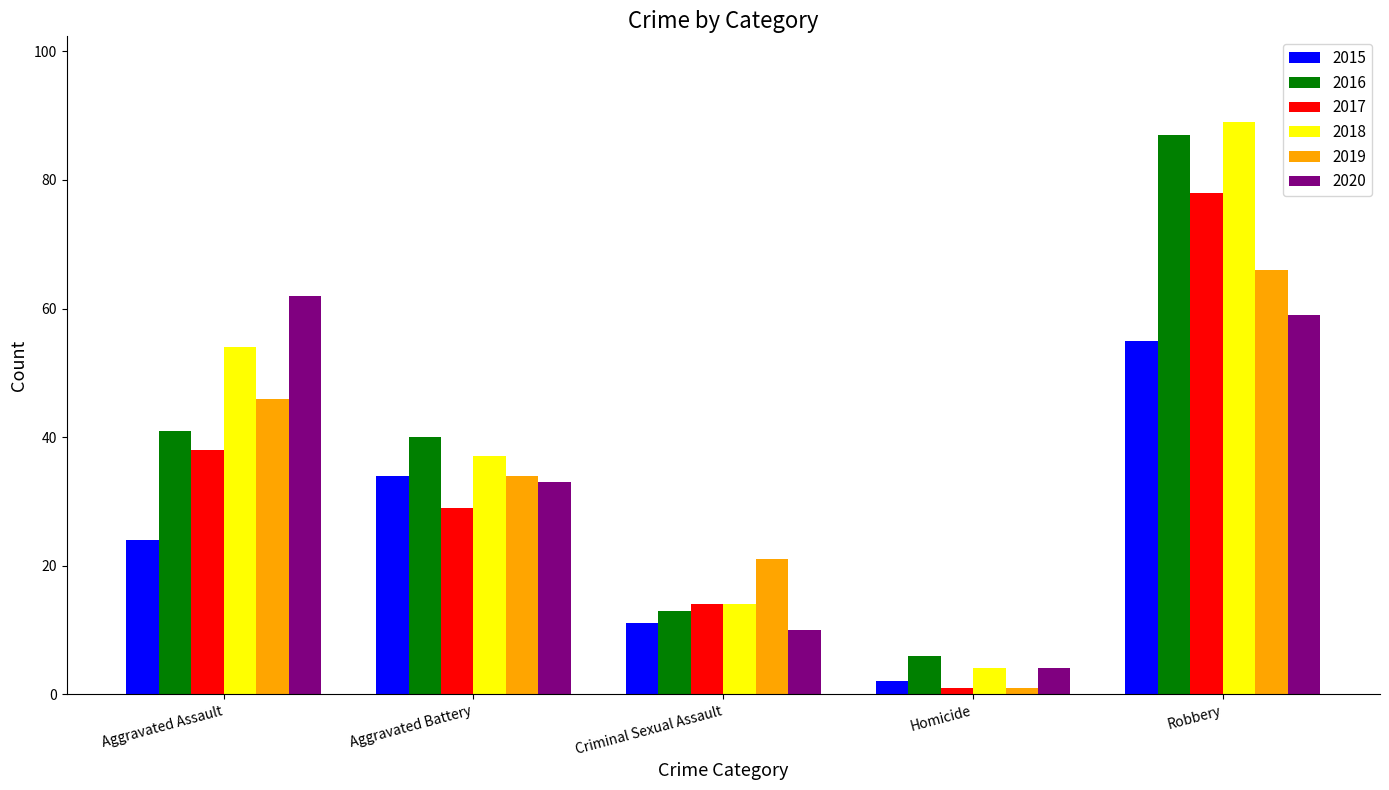

Reading left to right, list all the values displayed in this chart.

2015: Aggravated Assault=24	Aggravated Battery=34	Criminal Sexual Assault=11	Homicide=2	Robbery=55
2016: Aggravated Assault=41	Aggravated Battery=40	Criminal Sexual Assault=13	Homicide=6	Robbery=87
2017: Aggravated Assault=38	Aggravated Battery=29	Criminal Sexual Assault=14	Homicide=1	Robbery=78
2018: Aggravated Assault=54	Aggravated Battery=37	Criminal Sexual Assault=14	Homicide=4	Robbery=89
2019: Aggravated Assault=46	Aggravated Battery=34	Criminal Sexual Assault=21	Homicide=1	Robbery=66
2020: Aggravated Assault=62	Aggravated Battery=33	Criminal Sexual Assault=10	Homicide=4	Robbery=59